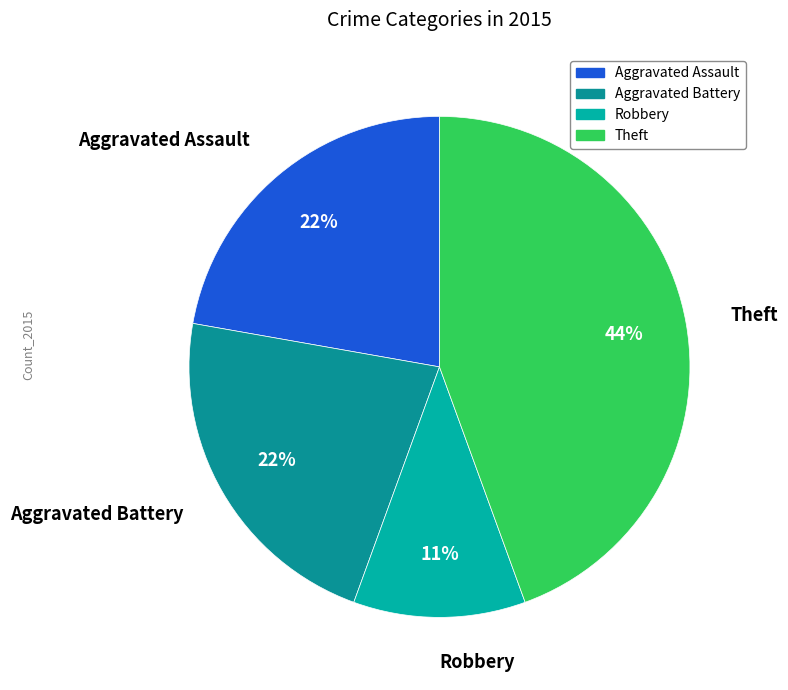

Is it true that Aggravated Battery is 32% of the pie?

False